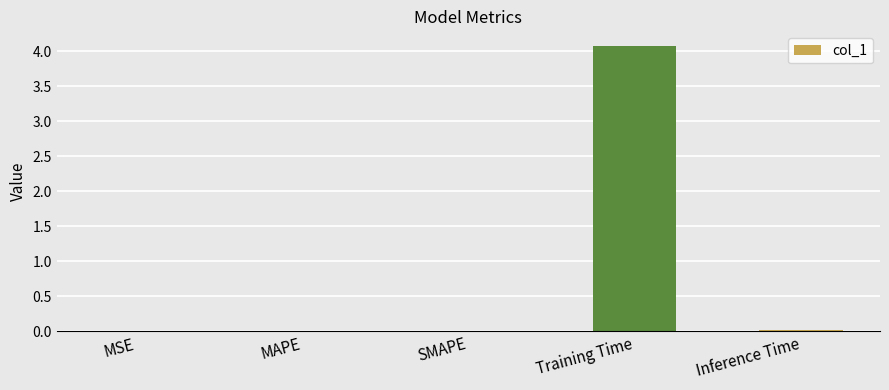

Are the bars horizontal?

No